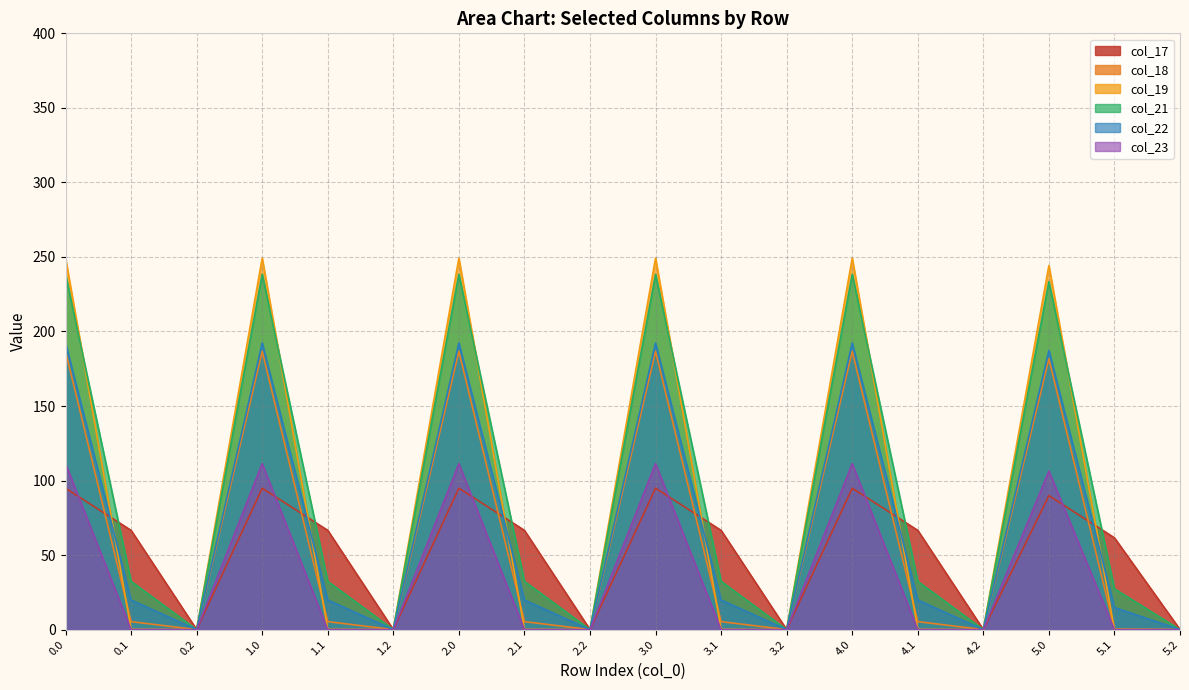

Which category has the lowest value across all series?

0.2